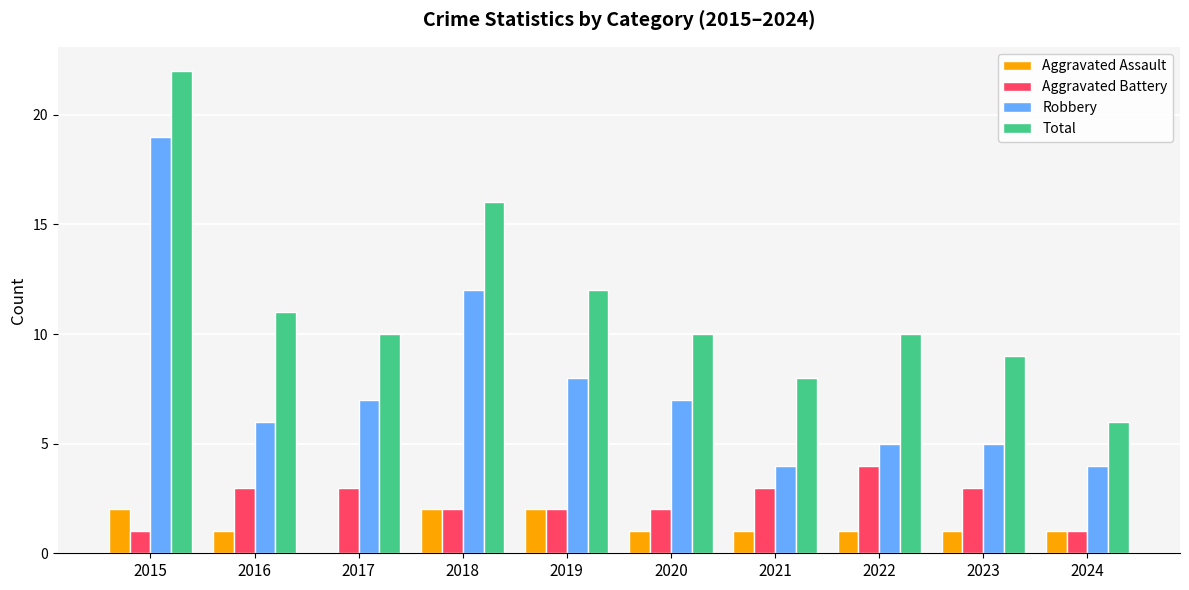

Is it true that Total equals 24 at 2018?

False